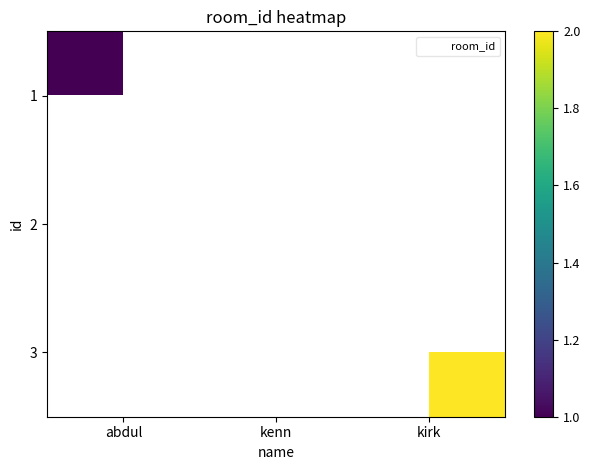

List the labels in order of 3 value, largest first.

abdul, kenn, kirk